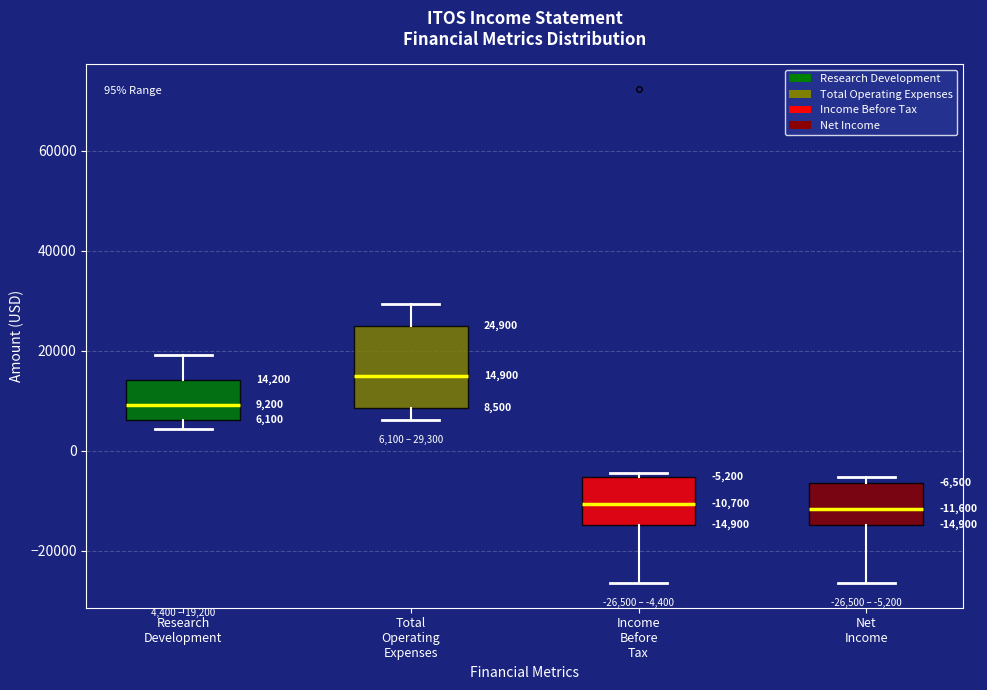

Which box is the tallest, from its lower edge to its upper edge?

Total Operating Expenses